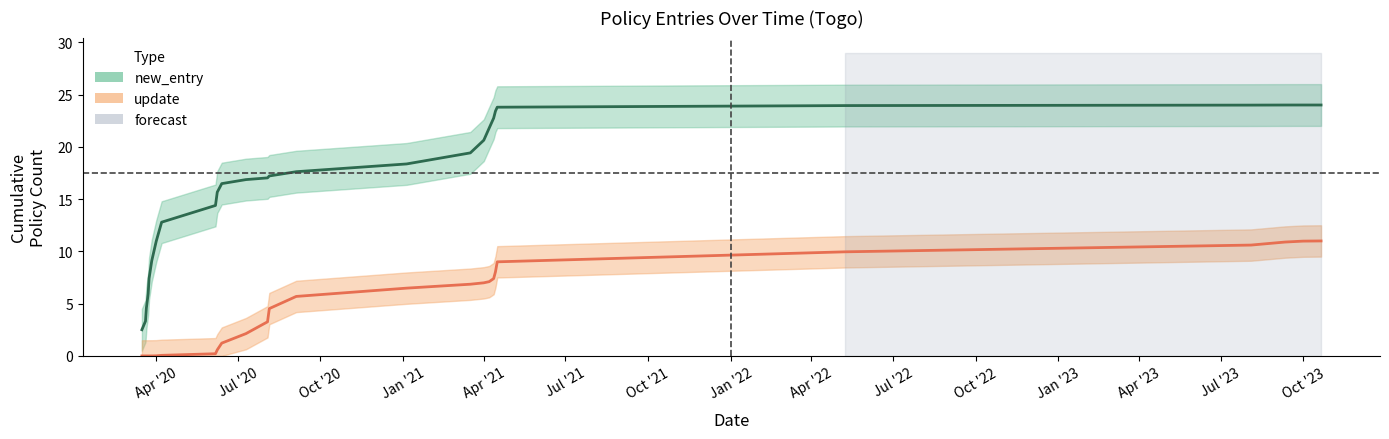

What is the average value of the update series?

4.6